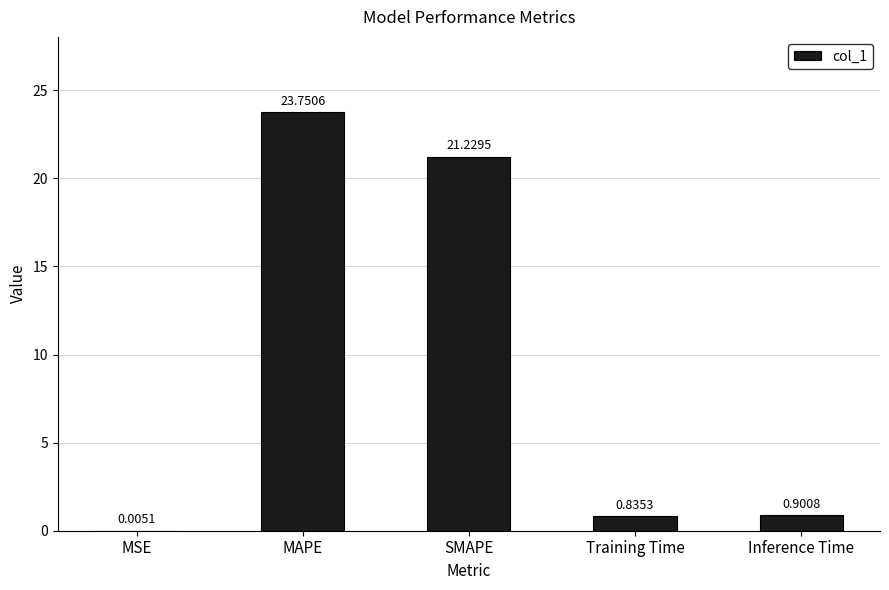

Which label corresponds to the largest value in the chart?

MAPE